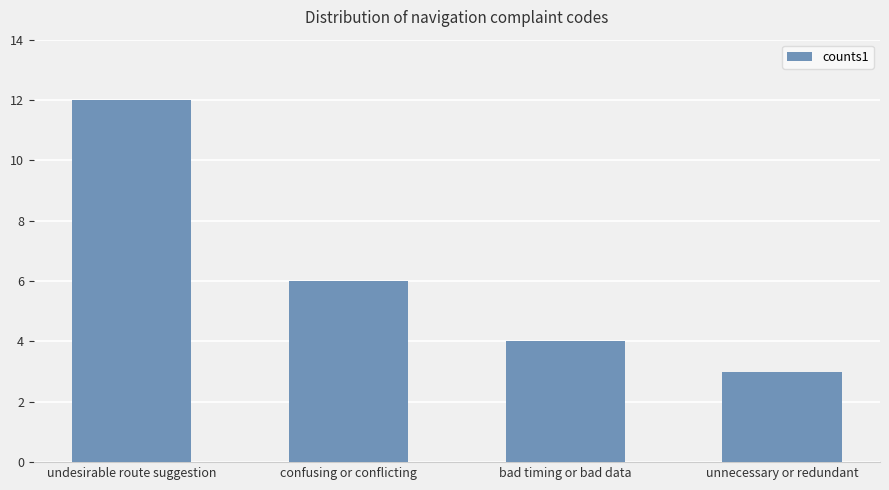

What is the label of the 4th bar from the right?

undesirable route suggestion